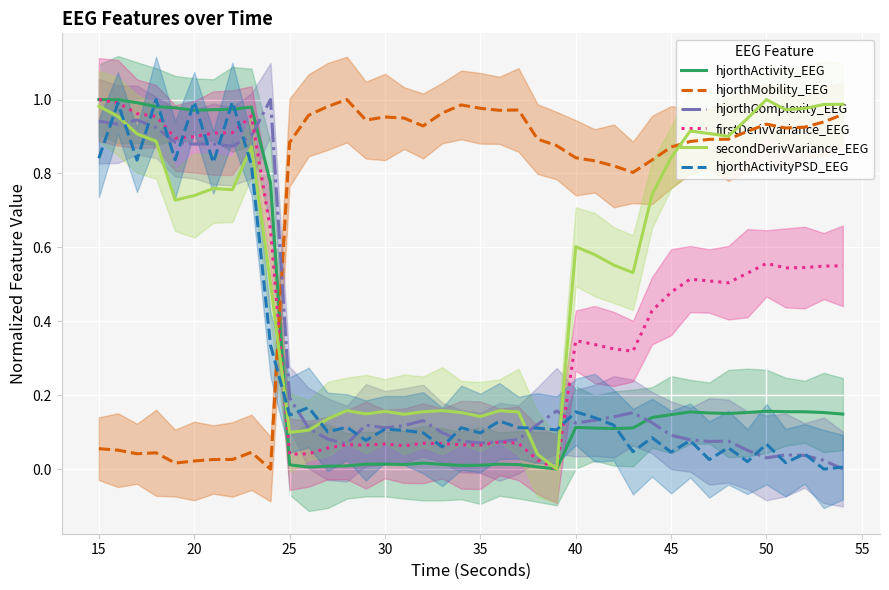

How many intersections are there between hjorthActivityPSD_EEG and hjorthMobility_EEG?

1